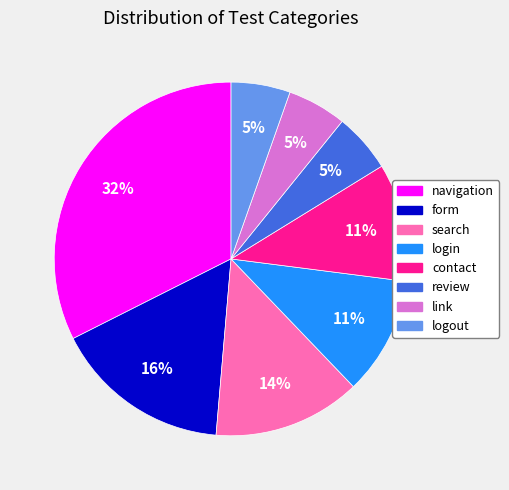

Which slice is the largest?

navigation